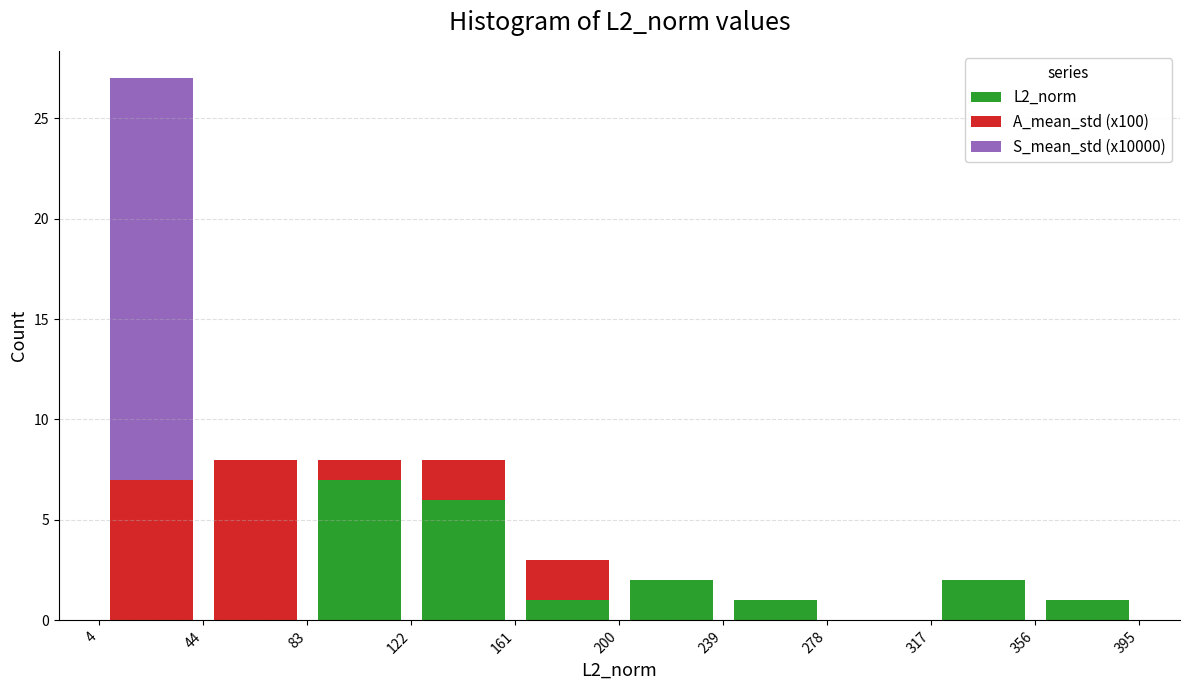

Which range on the x-axis has the tallest stacked bar (by total height)?

4 to 44